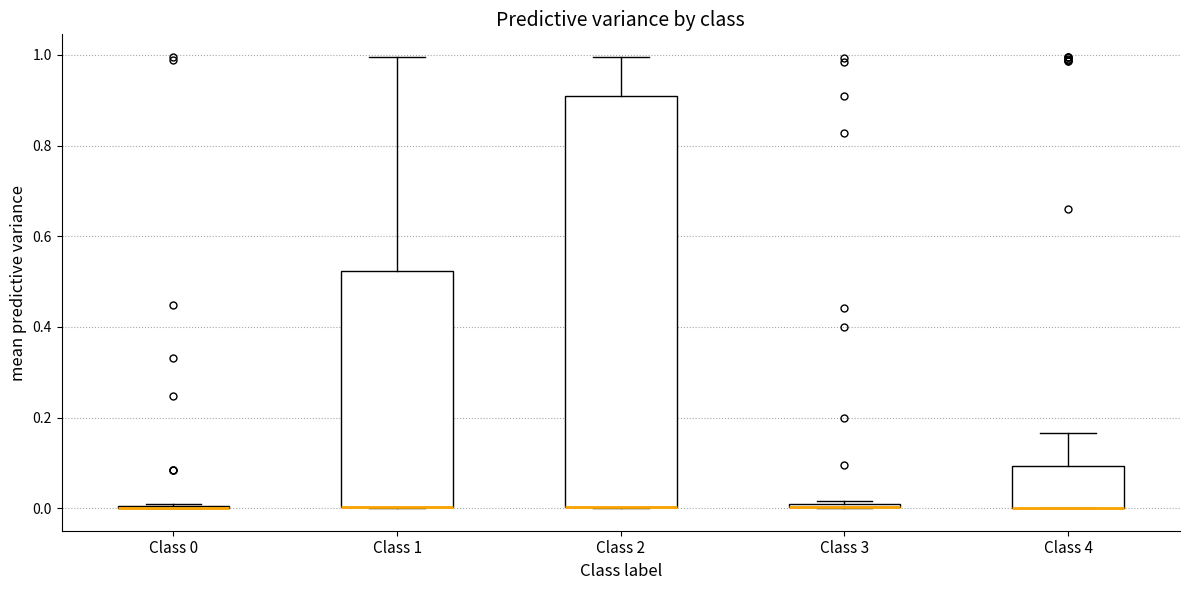

Where does the upper whisker of the box for Class 4 end on the y-axis? The values are not printed on the chart, so give them approximately, as read against the axis.

0.16